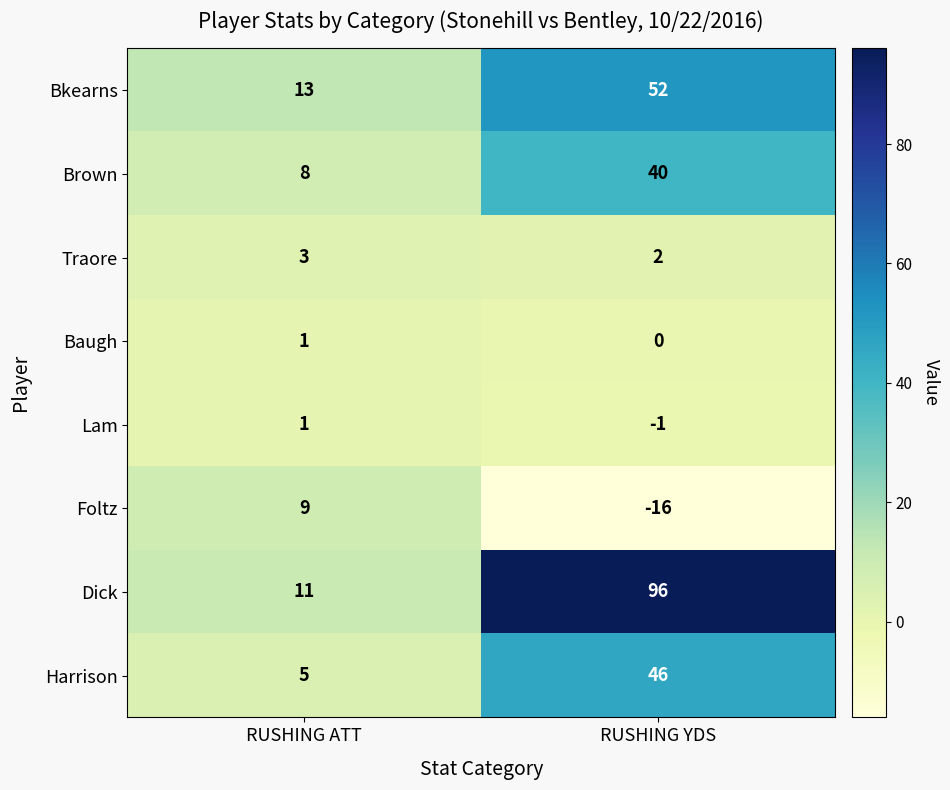

At how many categories does at least one series exceed 30?

1